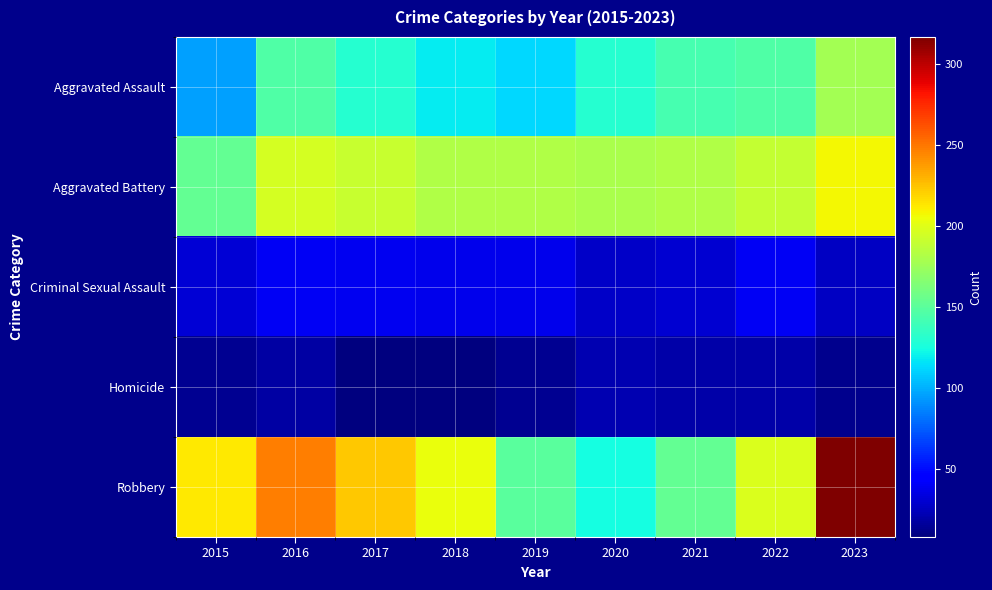

Rank the series at 2016 from highest to lowest value.

Robbery, Aggravated Battery, Aggravated Assault, Criminal Sexual Assault, Homicide